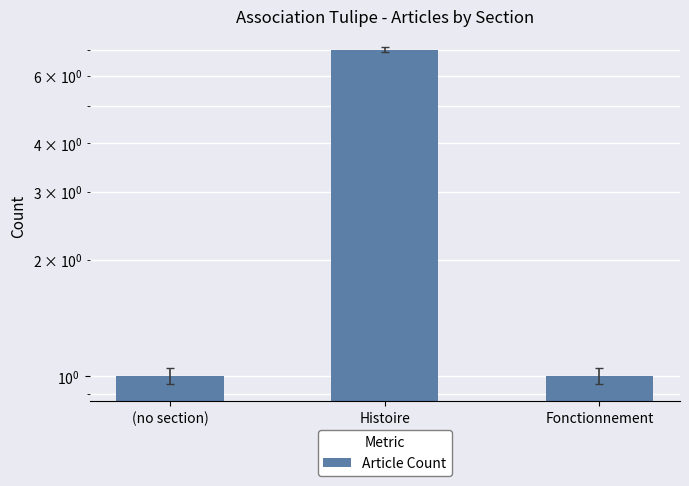

Rank the categories by value from highest to lowest.

Histoire, (no section), Fonctionnement